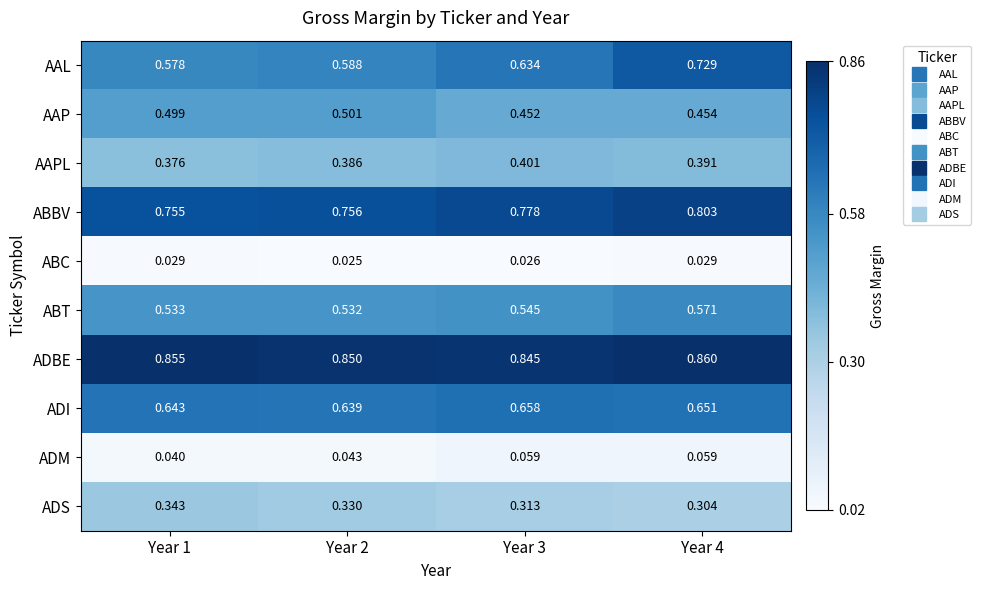

Between Year 2 and Year 4, which series saw the biggest shift?

AAL